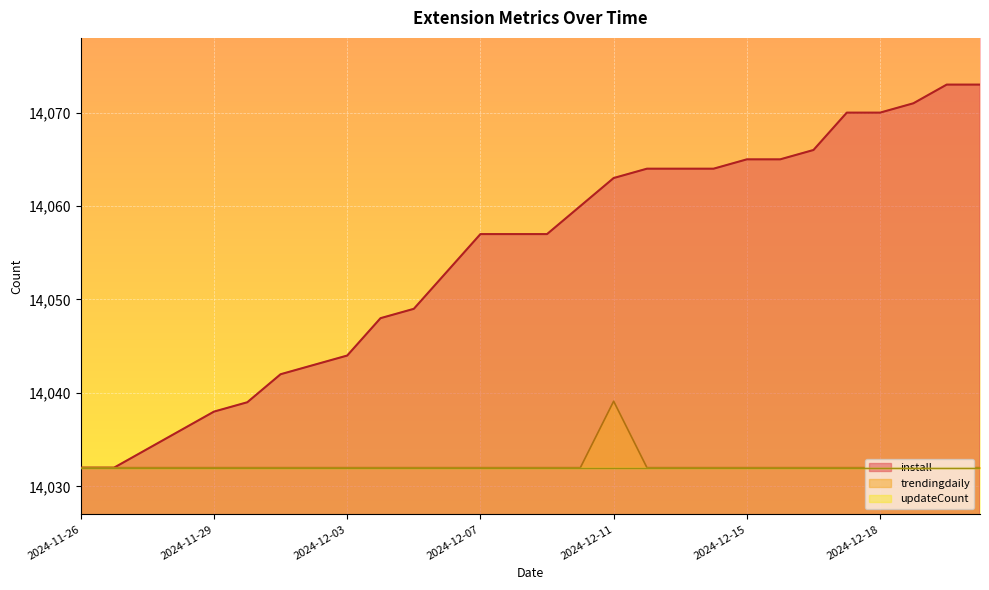

How many lines are shown in the chart?

2